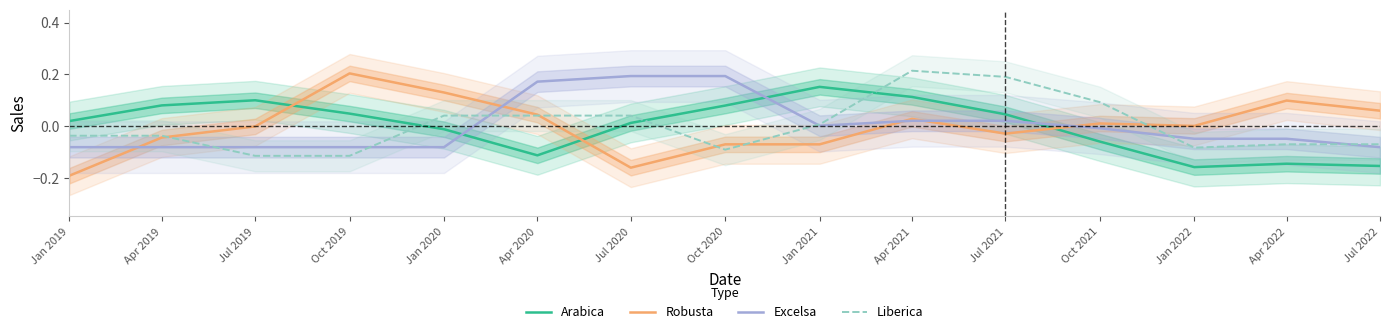

True or false: Arabica has more than 2 points higher than both neighbors.

True